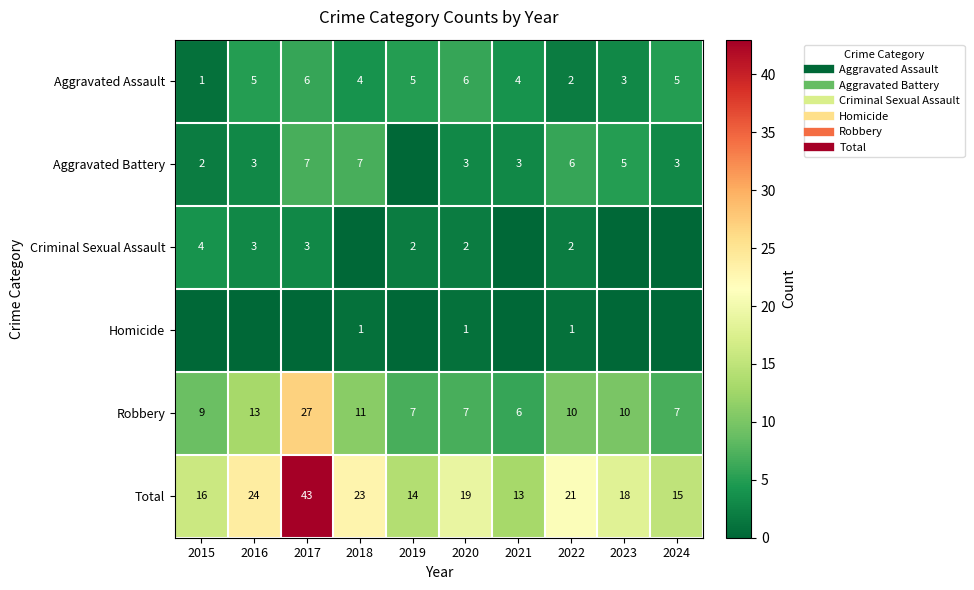

True or false: Criminal Sexual Assault has a value of 0 at 2021.

True